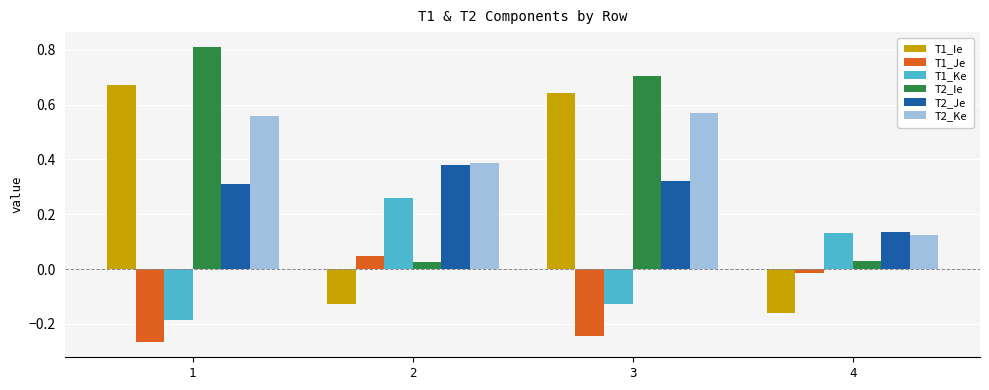

What is the greatest value displayed?

0.8